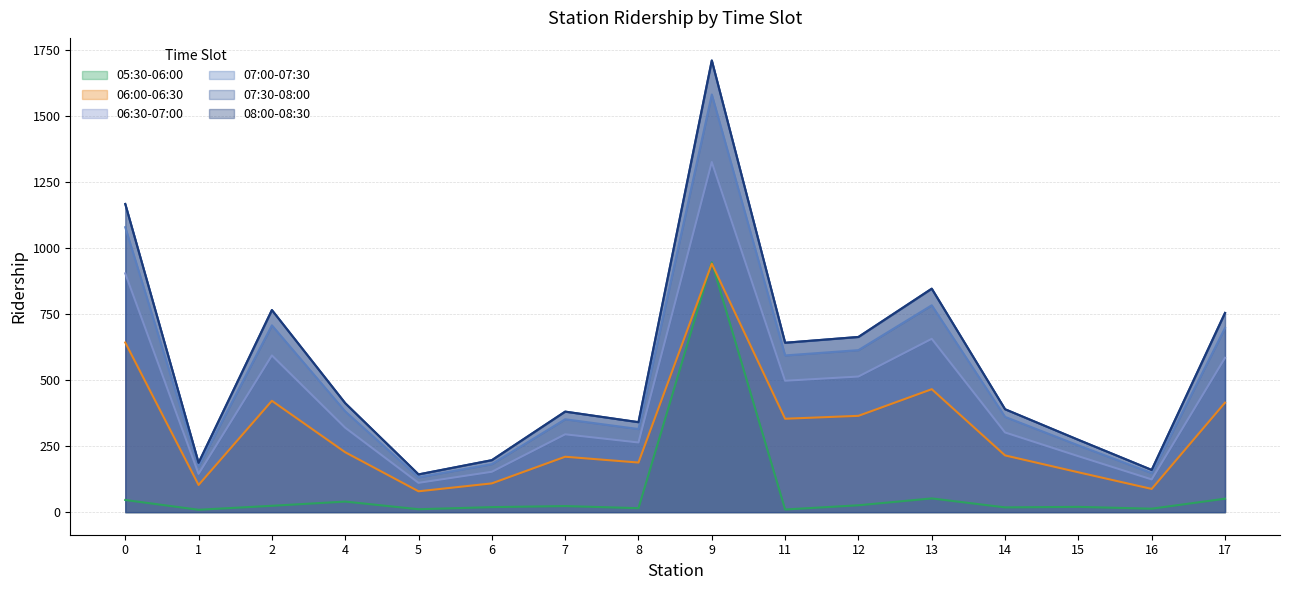

What is the difference between the maximum and minimum values in the 07:30-08:00 series?

1569